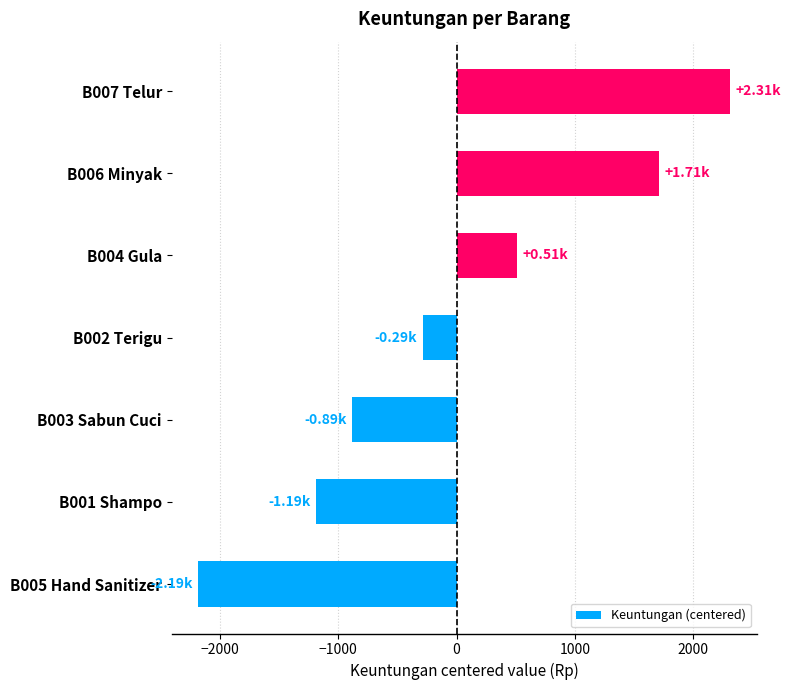

What is the difference between the second highest and minimum values?

3900.0